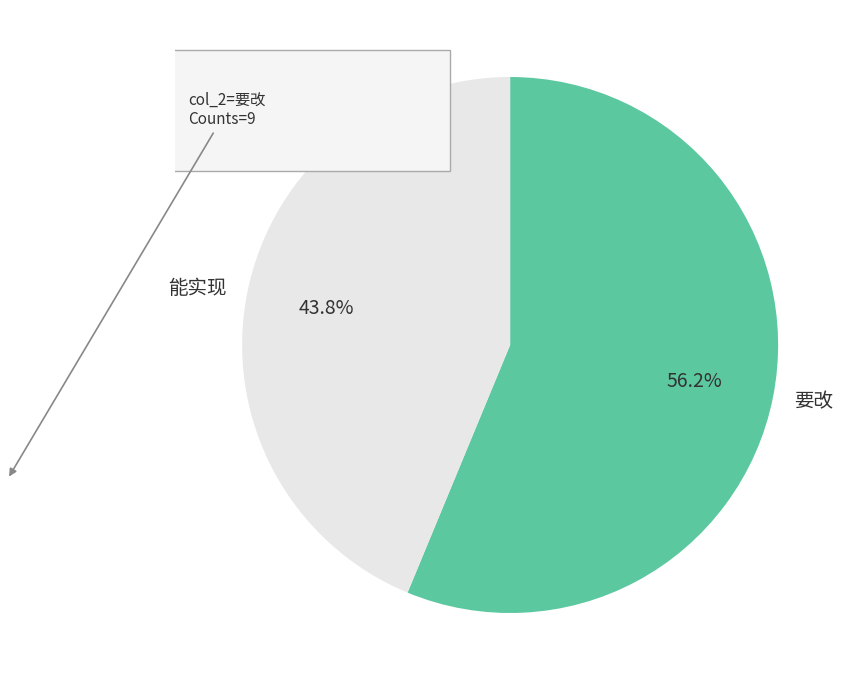

What percentage is the 能实现 slice, to the nearest percent?

44%